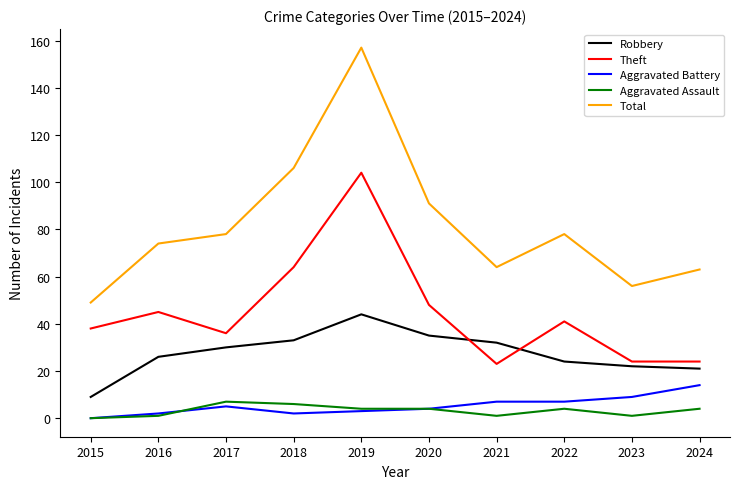

Read the Aggravated Assault value at 2022.

4